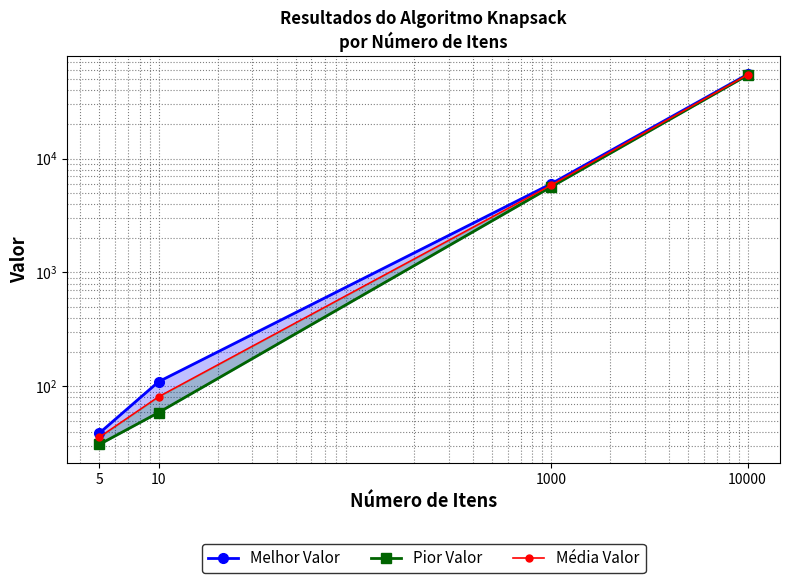

At how many categories does at least one series exceed 20103?

1